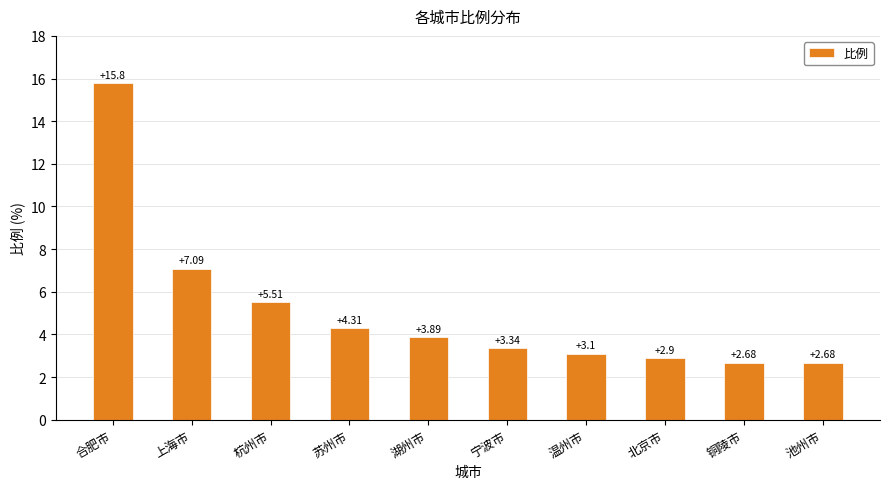

What is the sum of the values at 池州市 and 上海市?

9.8